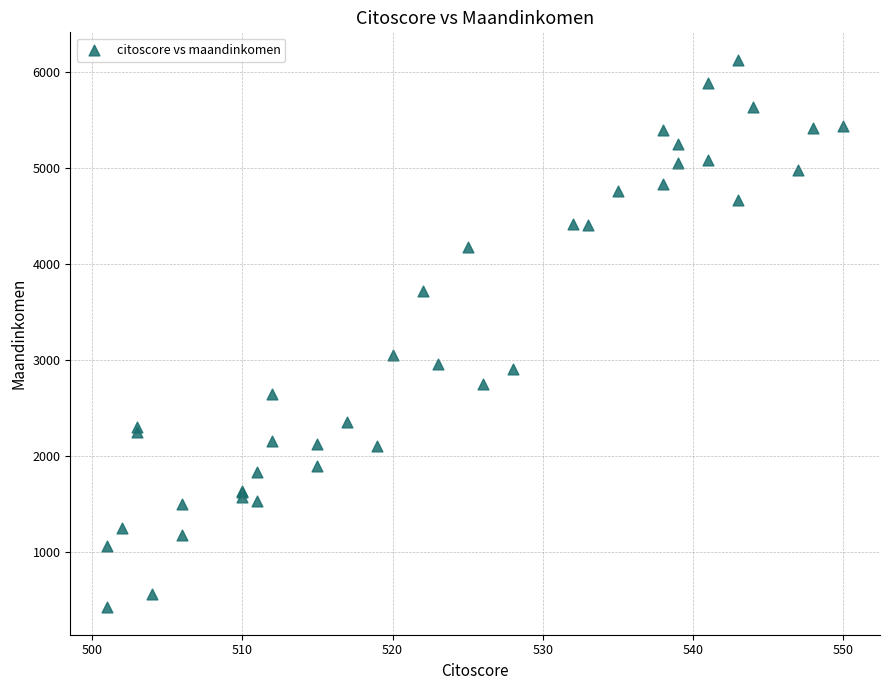

What Y value in the scatter plot is closest to 3271?

3049